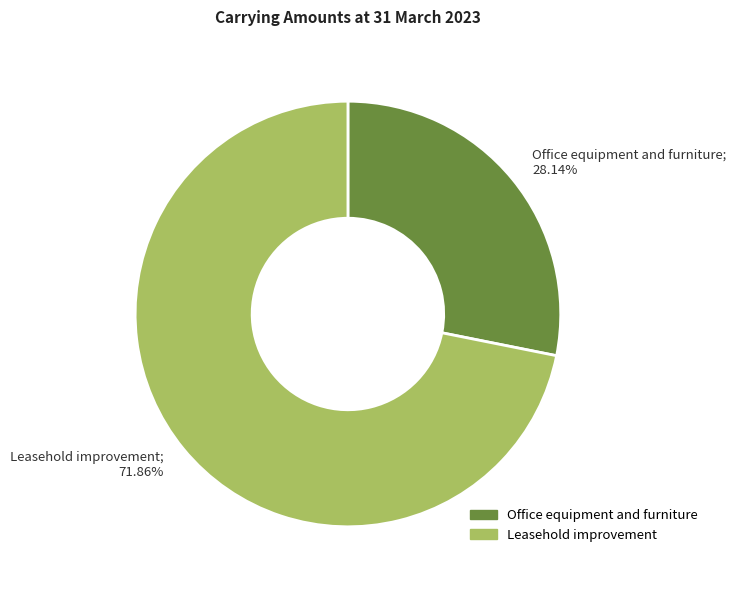

Which slice is the largest?

Leasehold improvement